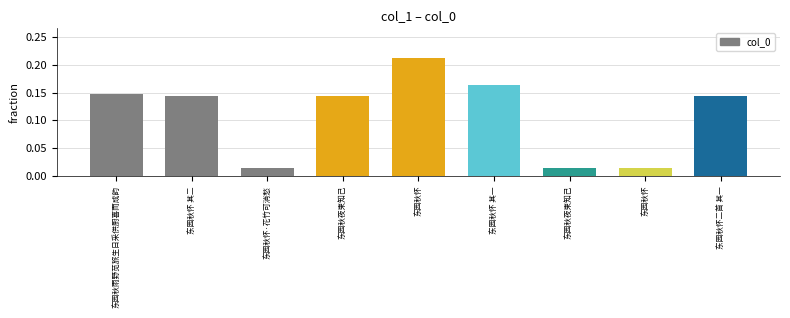

Count the number of data series in this chart.

1